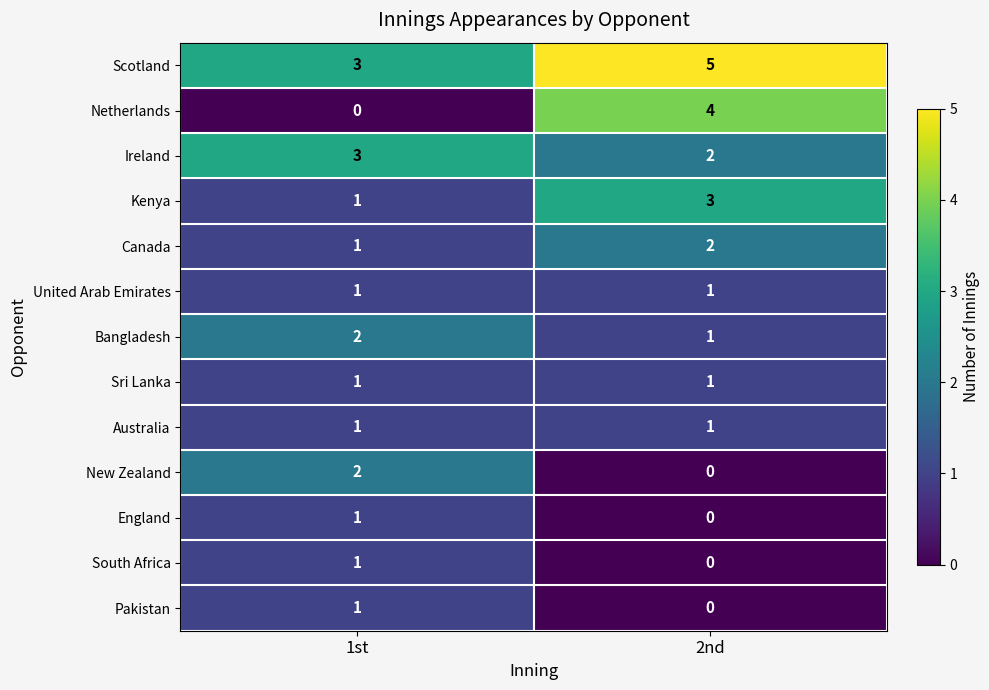

Is it true that Sri Lanka equals 1 at 2nd?

True